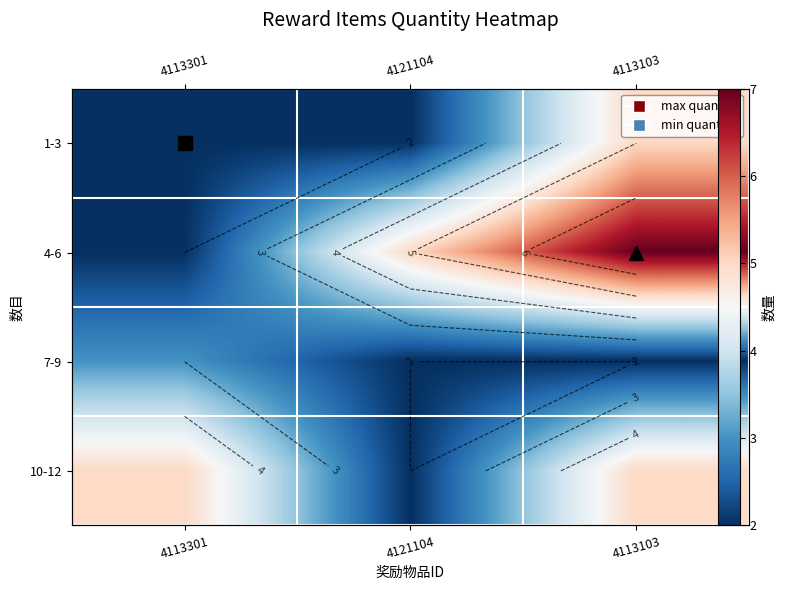

Rank the series by their maximum value, from highest to lowest.

4-6, 1-3, 10-12, 7-9